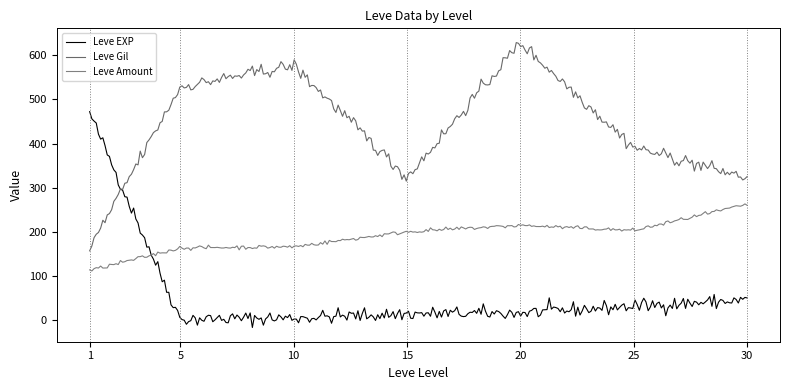

List the series in order of their overall mean, lowest first.

Leve EXP, Leve Amount, Leve Gil